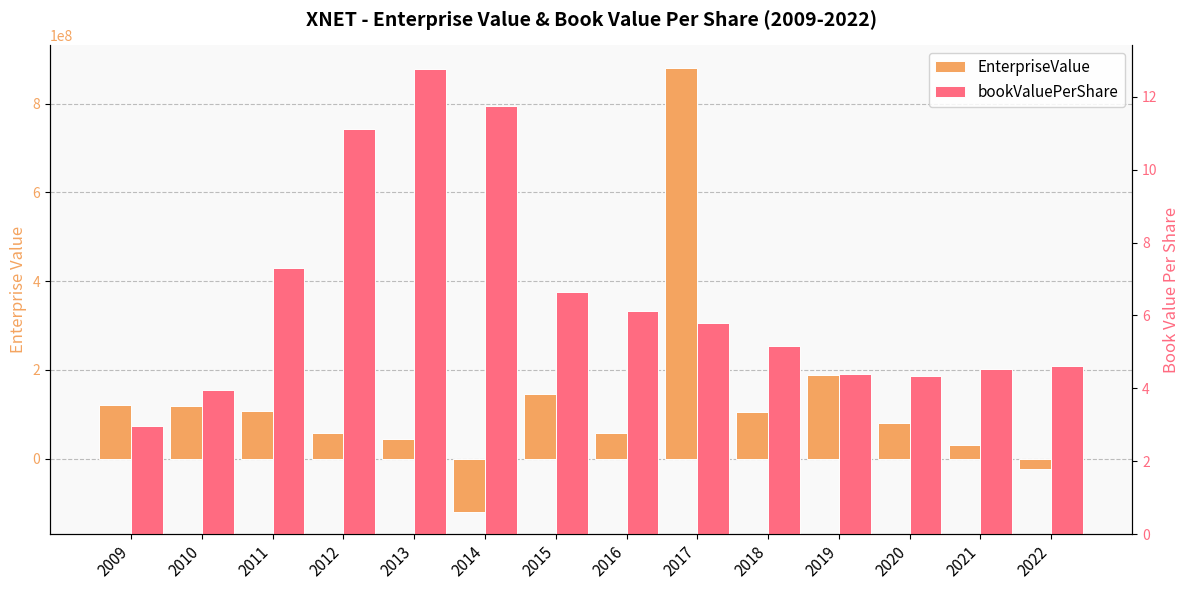

What is the difference between the EnterpriseValue values at 2010 and 2020?

38360932.5